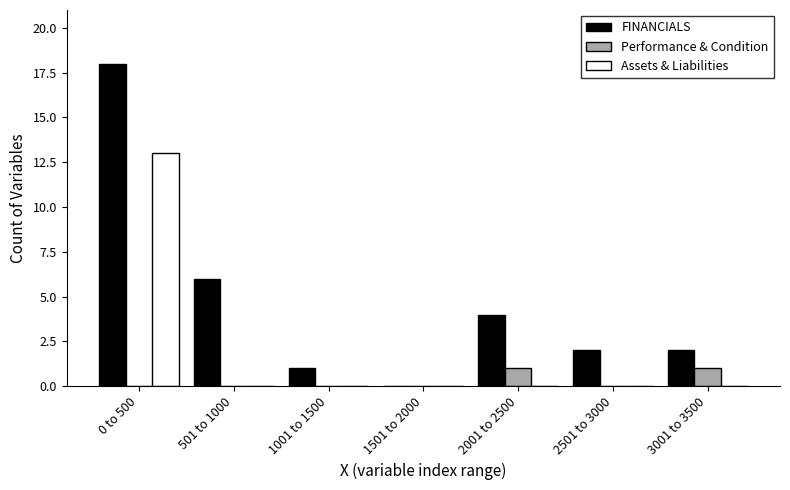

Reading right to left, extract all data points from this chart.

FINANCIALS: 3001 to 3500=2	2501 to 3000=2	2001 to 2500=4	1501 to 2000=0	1001 to 1500=1	501 to 1000=6	0 to 500=18
Performance & Condition: 3001 to 3500=1	2501 to 3000=0	2001 to 2500=1	1501 to 2000=0	1001 to 1500=0	501 to 1000=0	0 to 500=0
Assets & Liabilities: 3001 to 3500=0	2501 to 3000=0	2001 to 2500=0	1501 to 2000=0	1001 to 1500=0	501 to 1000=0	0 to 500=13